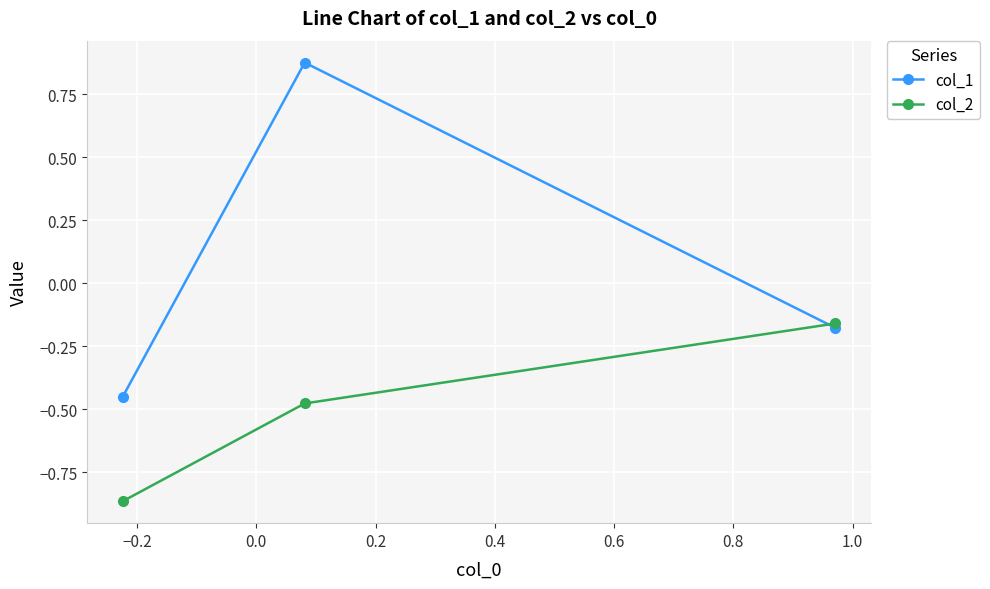

Which series has the largest total across all categories?

col_1